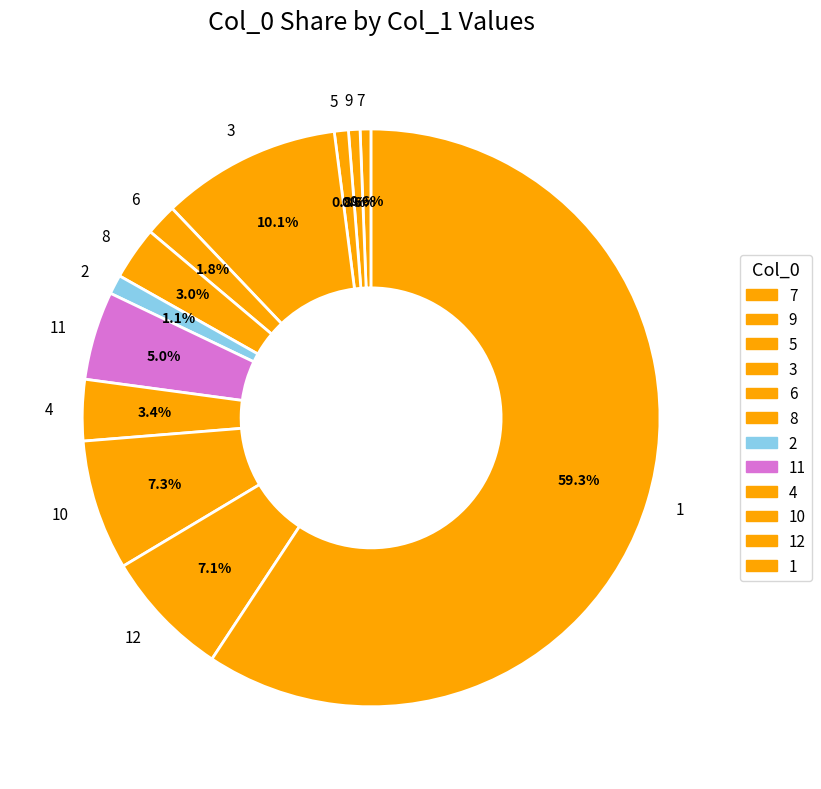

Which category accounts for the majority?

1